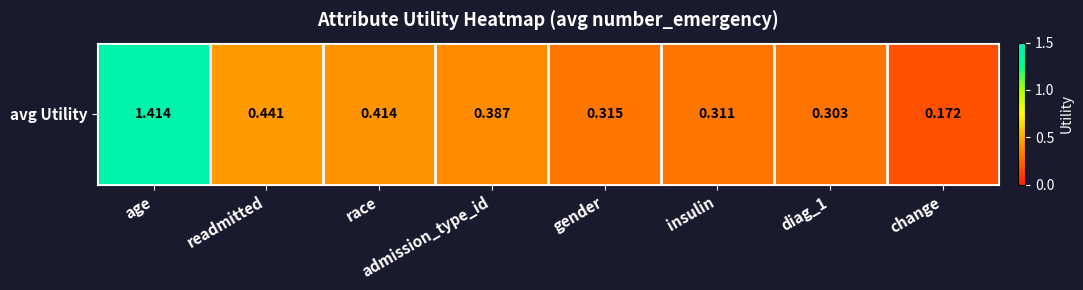

What is the difference between the second highest and minimum values?

0.3